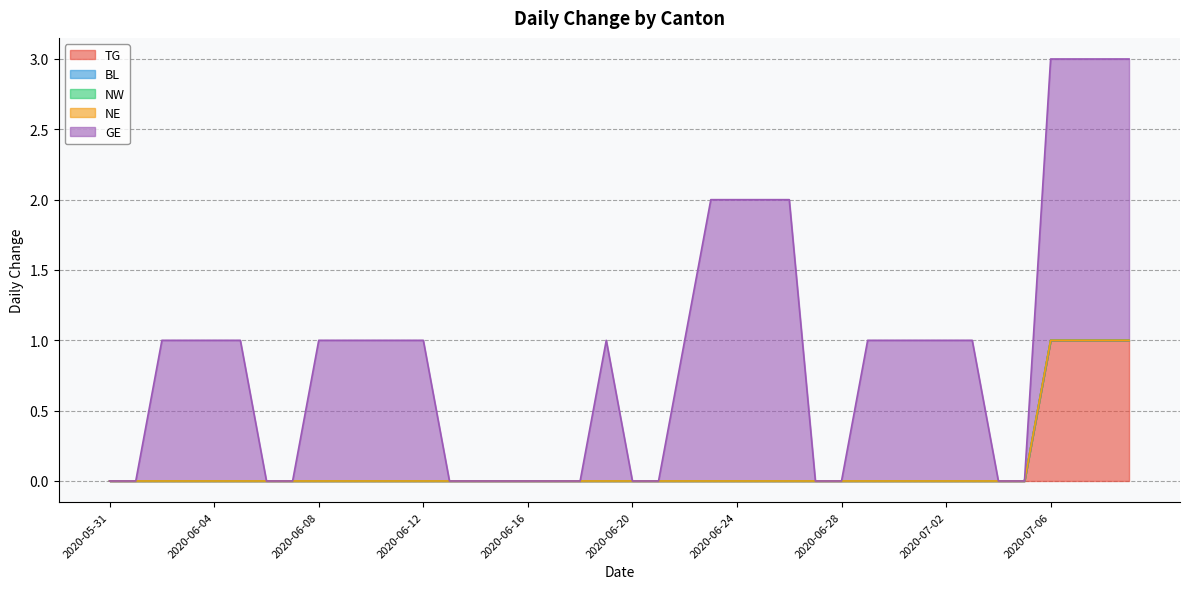

What is the spread (max minus min) of values at 2020-06-05?

1